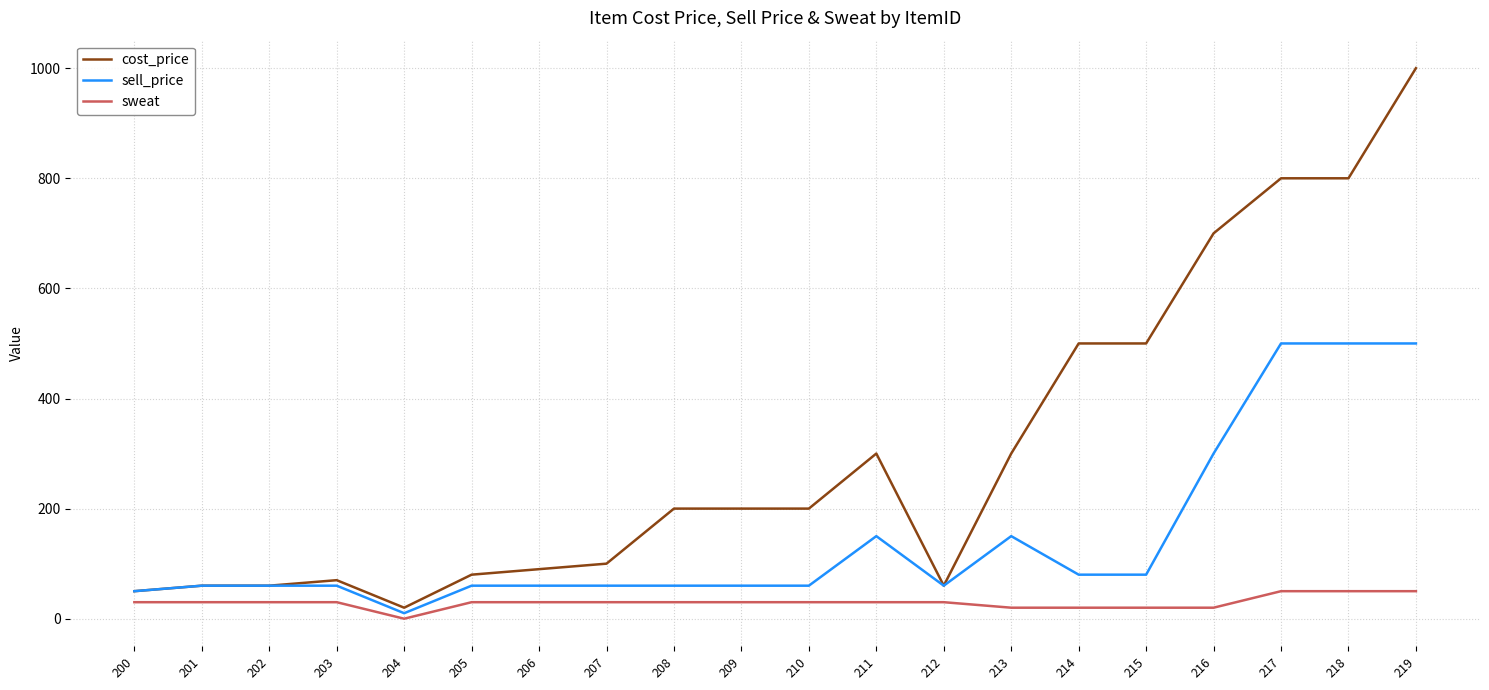

How many positive values does the sweat series have?

19